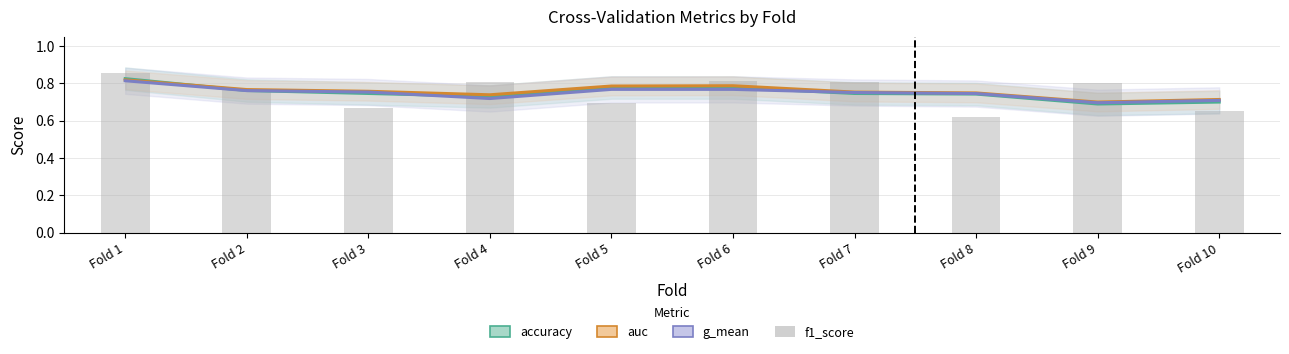

What is the total value across all series at Fold 3?

2.9